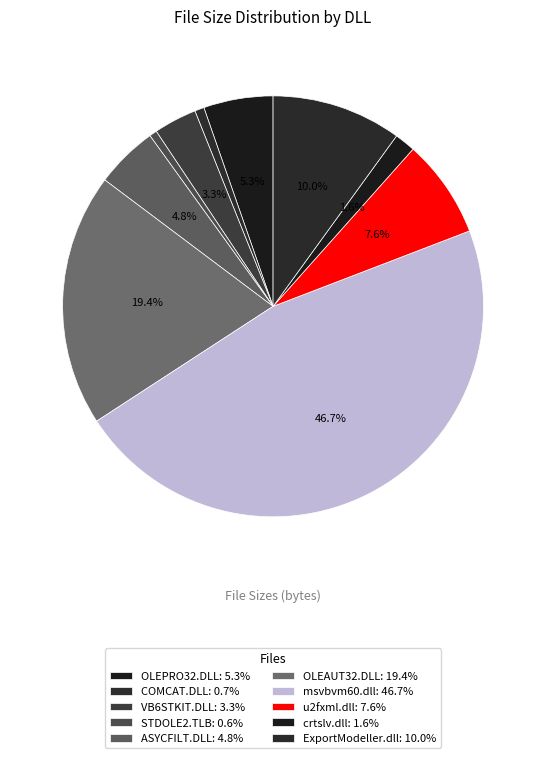

How many segments does this pie chart have?

10